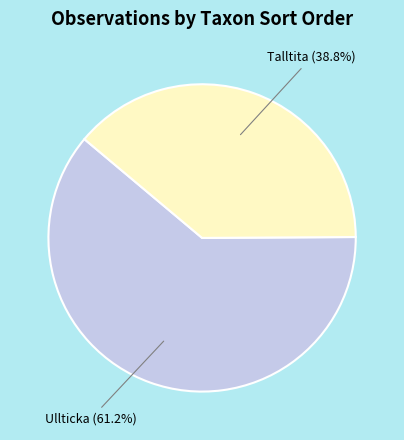

How many slices are in this pie chart?

2